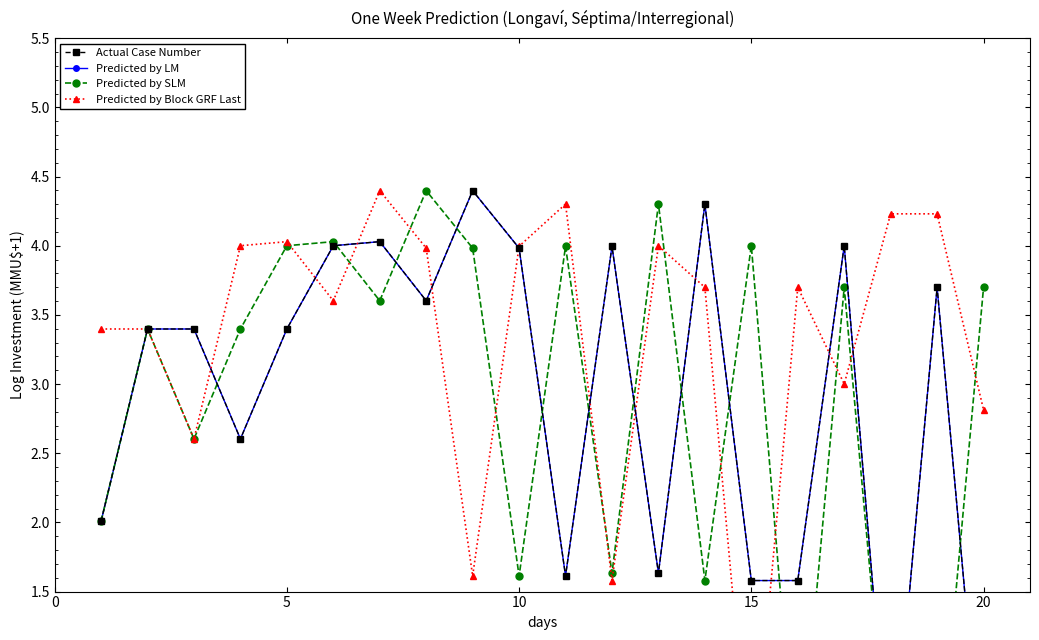

How many lines are shown in the chart?

4